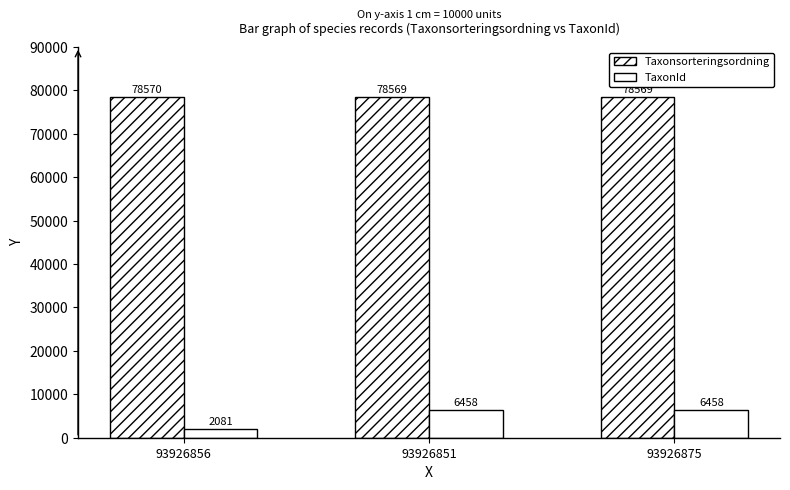

Is the value of TaxonId at 93926875 greater than the value of Taxonsorteringsordning at 93926856?

No